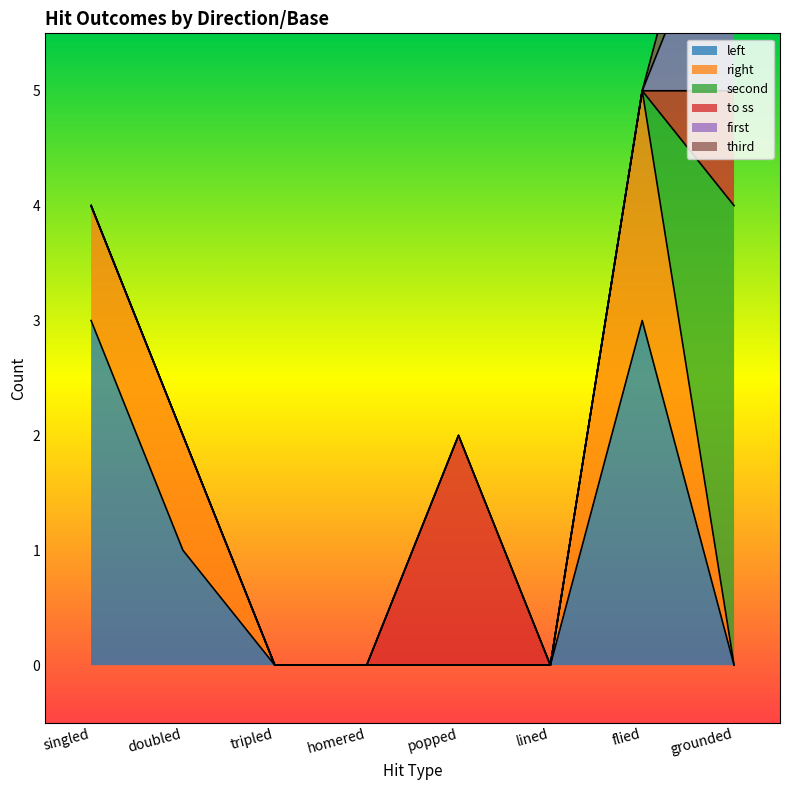

What position from the right is tripled?

6